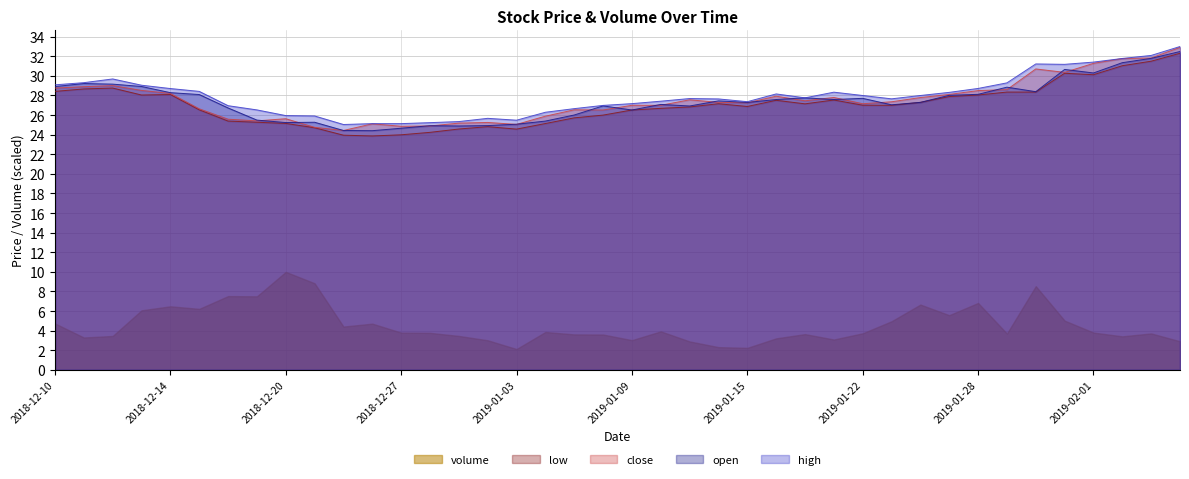

What is the lowest value of the low series?

23.9